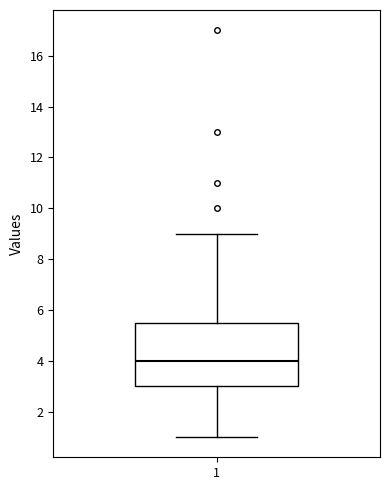

Transcribe this box plot: give where the median line is, the range the box spans, and where the two whiskers end, as read against the y-axis. The values are not printed on the chart, so give them approximately, as read against the axis.

median 4.0, box 3.0 to 5.6, whiskers 1.0 to 9.0